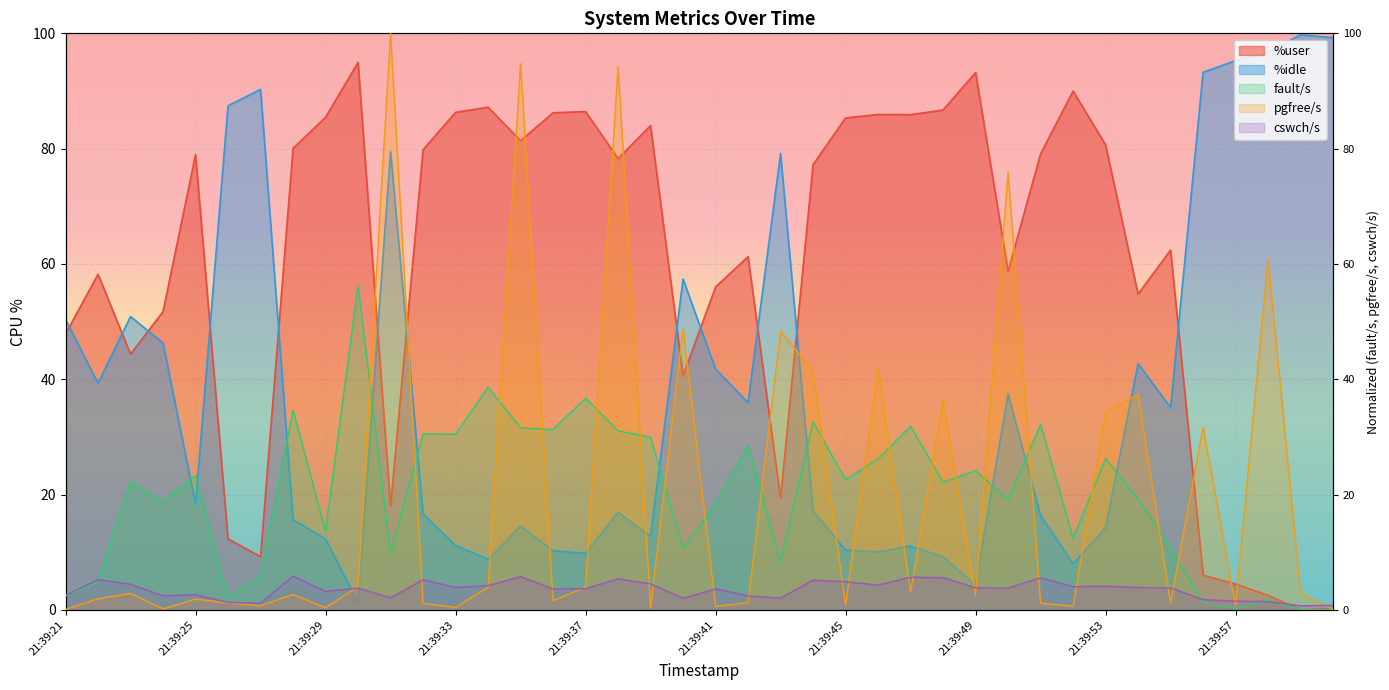

Is the value of cswch/s at 21:39:41 greater than the value of %user at 21:39:26?

No